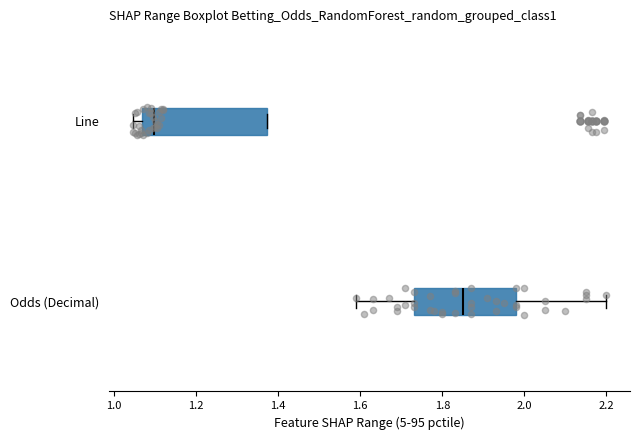

Which box has the furthest to the left median line?

Line